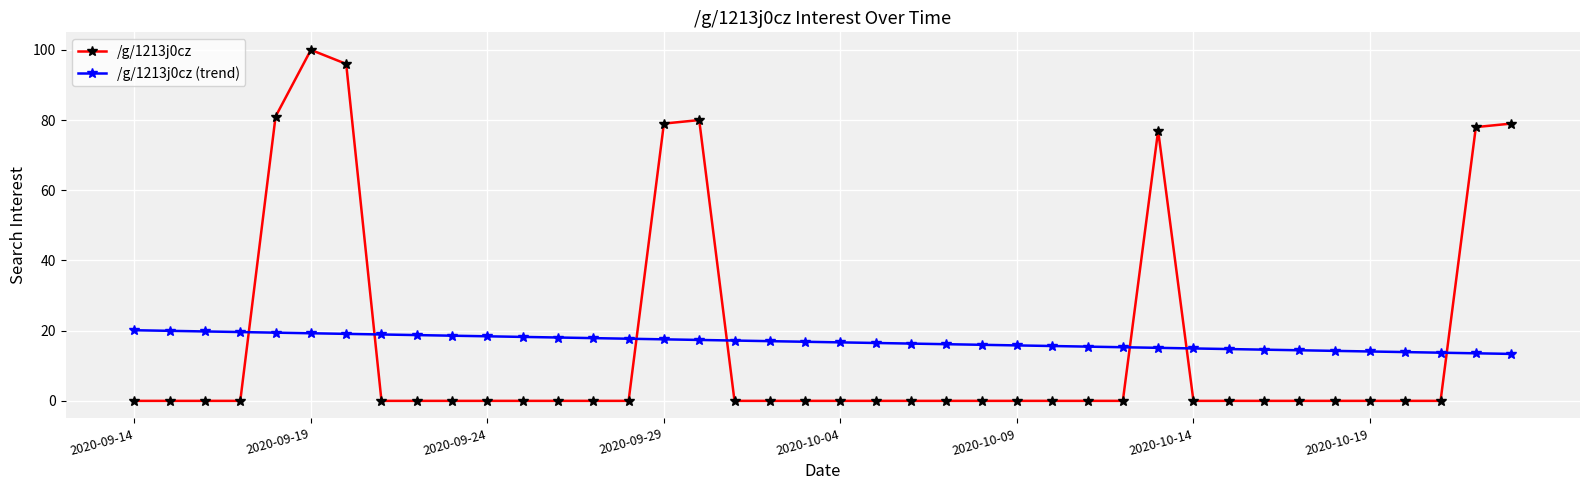

What is the maximum value for /g/1213j0cz (trend)?

20.1